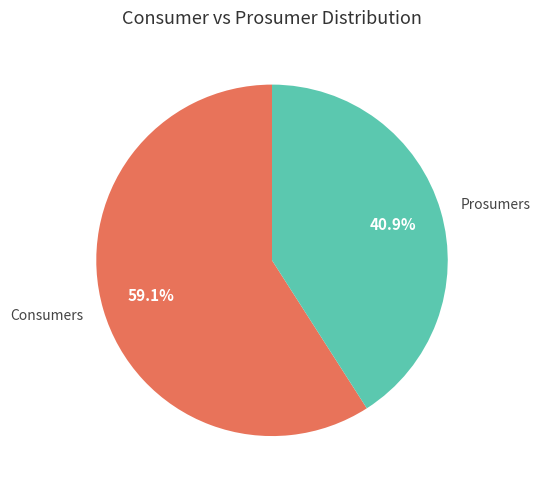

Is the sum of Prosumers and Consumers greater than half?

Yes